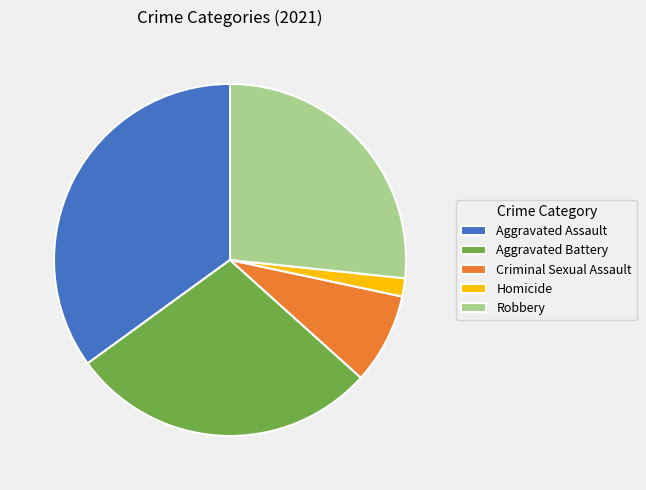

Combined, do Robbery and Homicide account for over 50%?

No